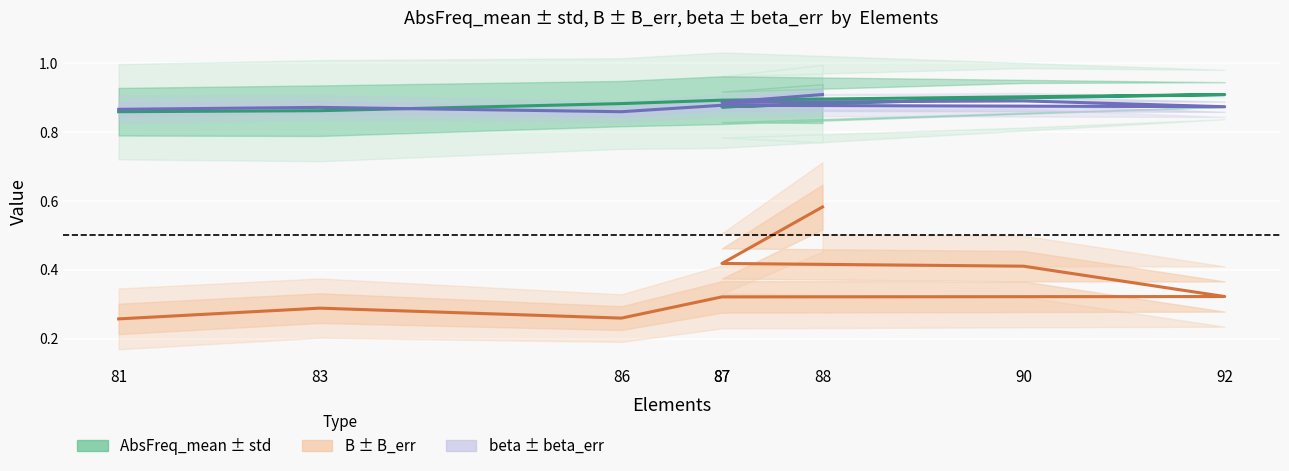

Reading left to right, extract all data points from this chart.

AbsFreq_mean (norm): 88=0.9	87=0.9	90=0.9	92=0.9	87=0.9	86=0.9	83=0.9	81=0.9
B: 88=0.6	87=0.4	90=0.4	92=0.3	87=0.3	86=0.3	83=0.3	81=0.3
beta: 88=0.9	87=0.9	90=0.9	92=0.9	87=0.9	86=0.9	83=0.9	81=0.9